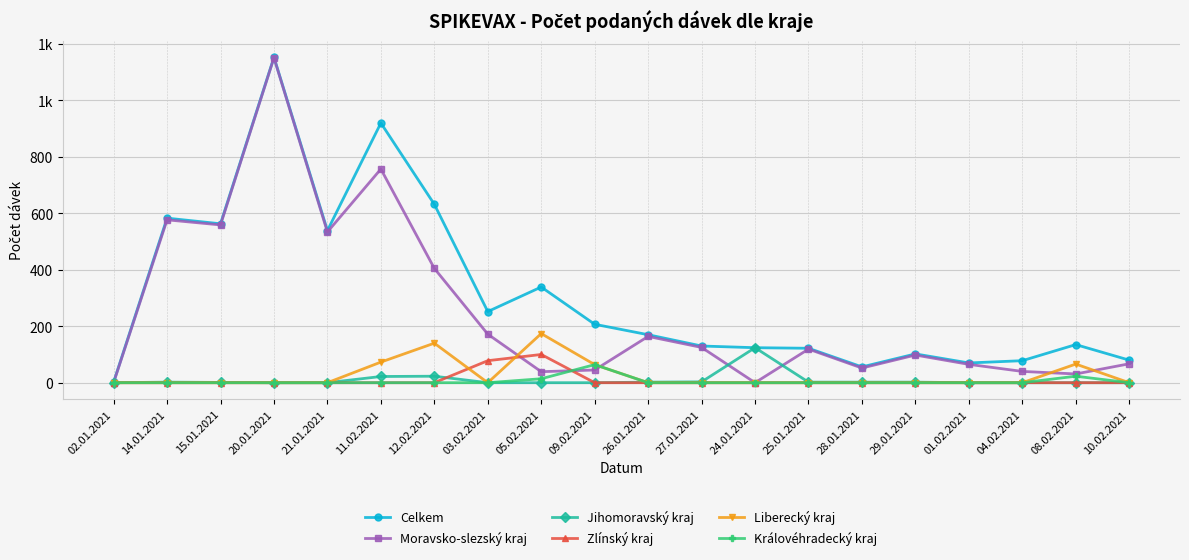

True or false: Zlínský kraj has more than 0 points higher than both neighbors.

True